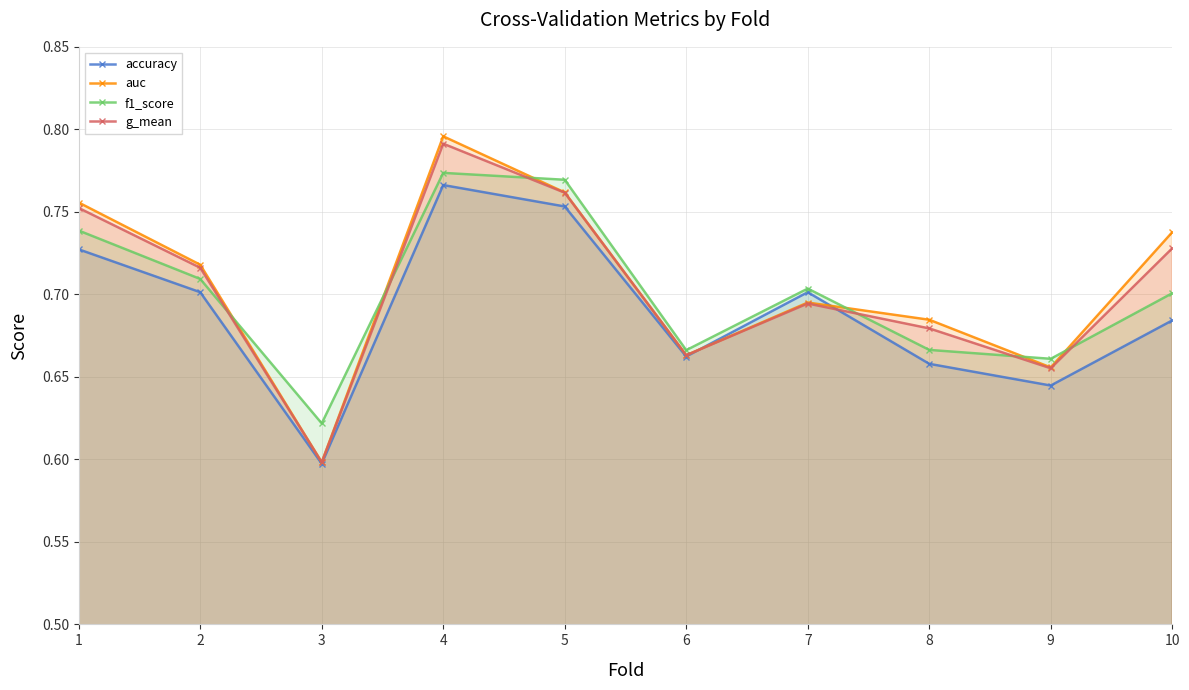

How many categories are shown in the chart?

10